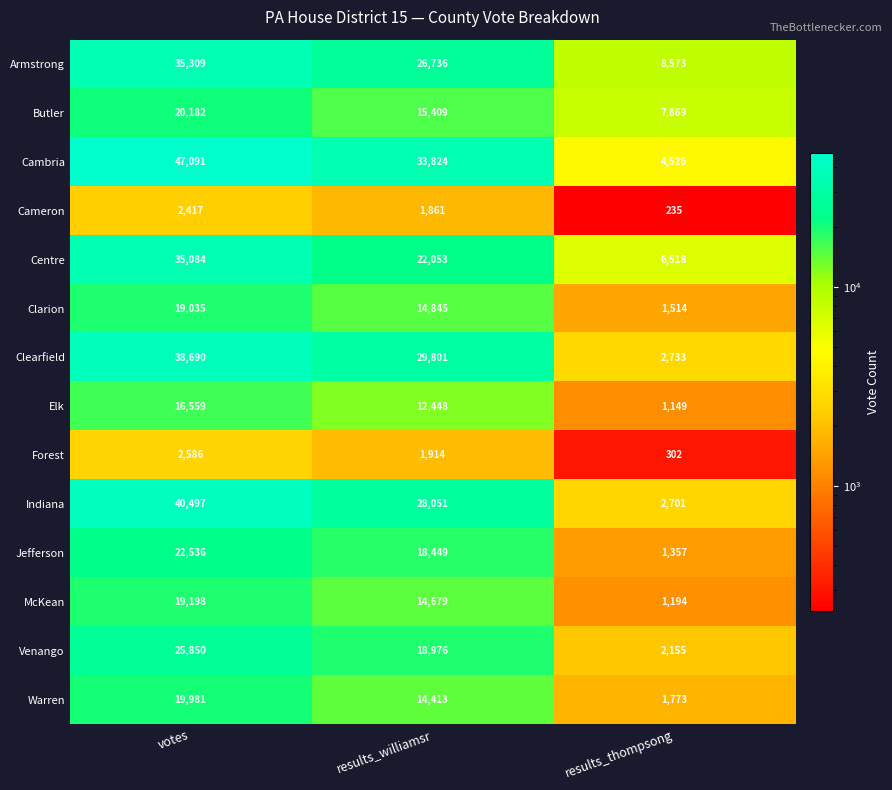

What is the smallest value displayed?

235